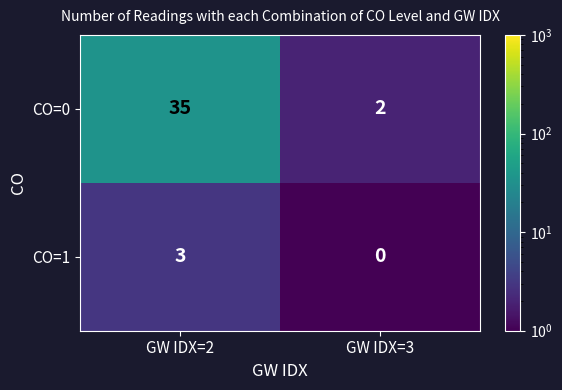

List the series in order of their peak value, lowest first.

CO=1, CO=0